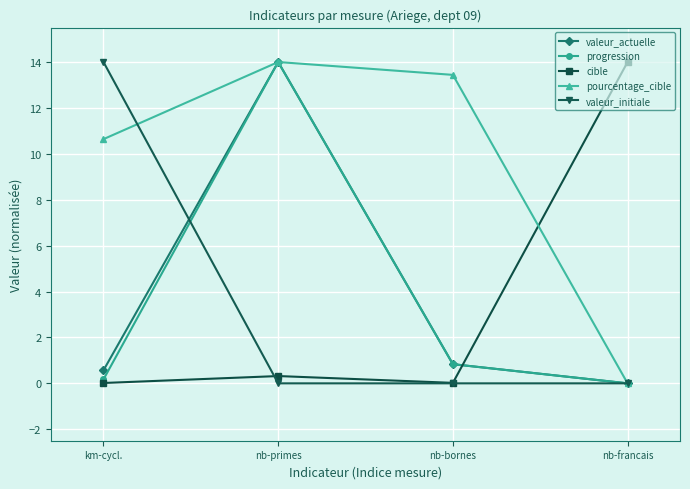

What is the sum of the pourcentage_cible values at nb-primes and nb-francais?

14.0